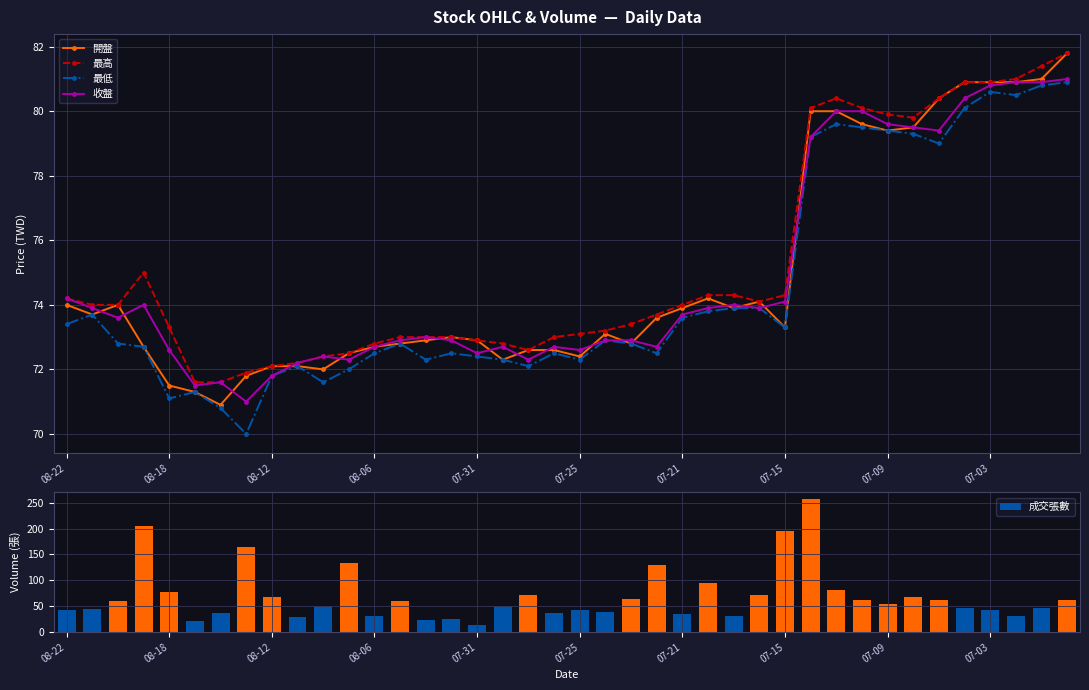

True or false: 開盤 has more than 1 interior local peaks.

True